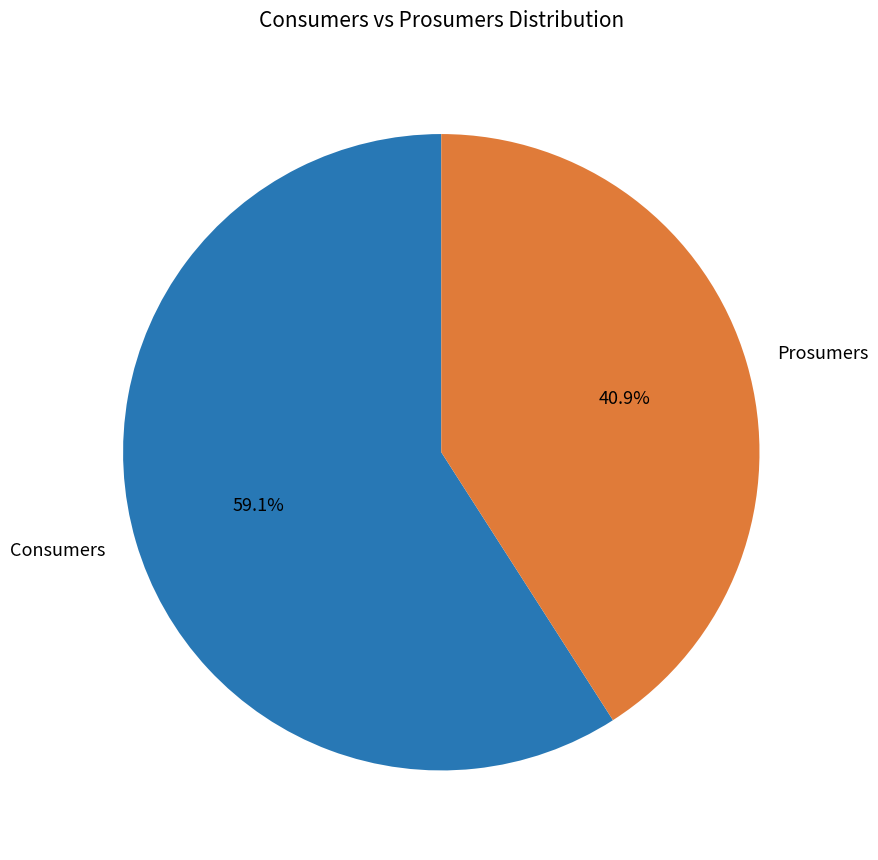

Does Prosumers represent more than half of the total?

No